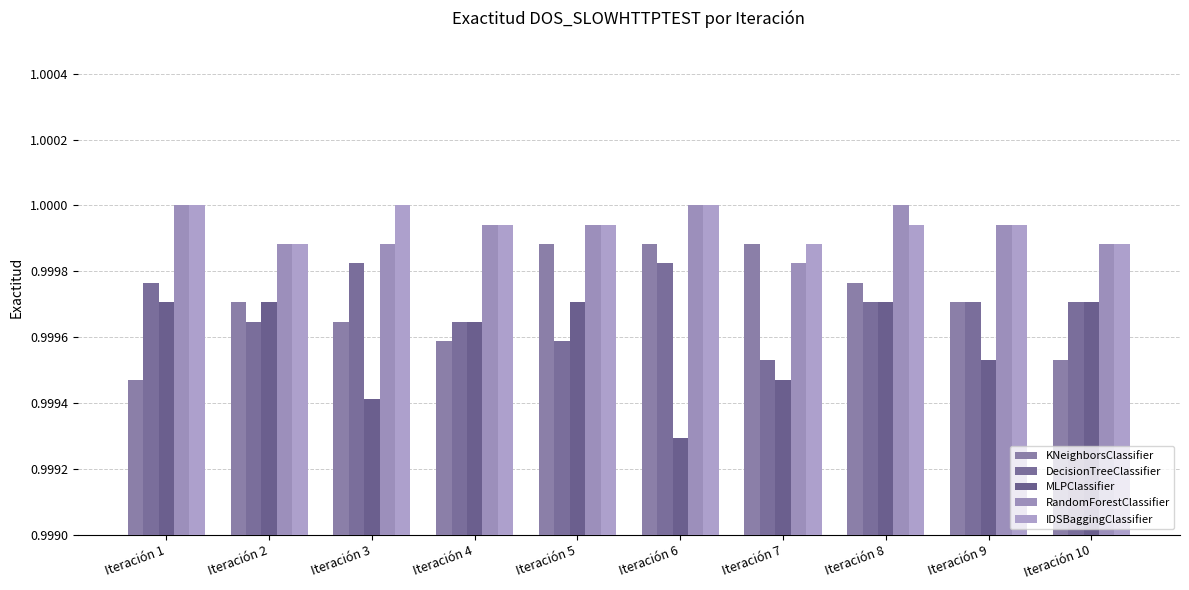

What is the value of the IDSBaggingClassifier bar at the 10th from the left?

1.0